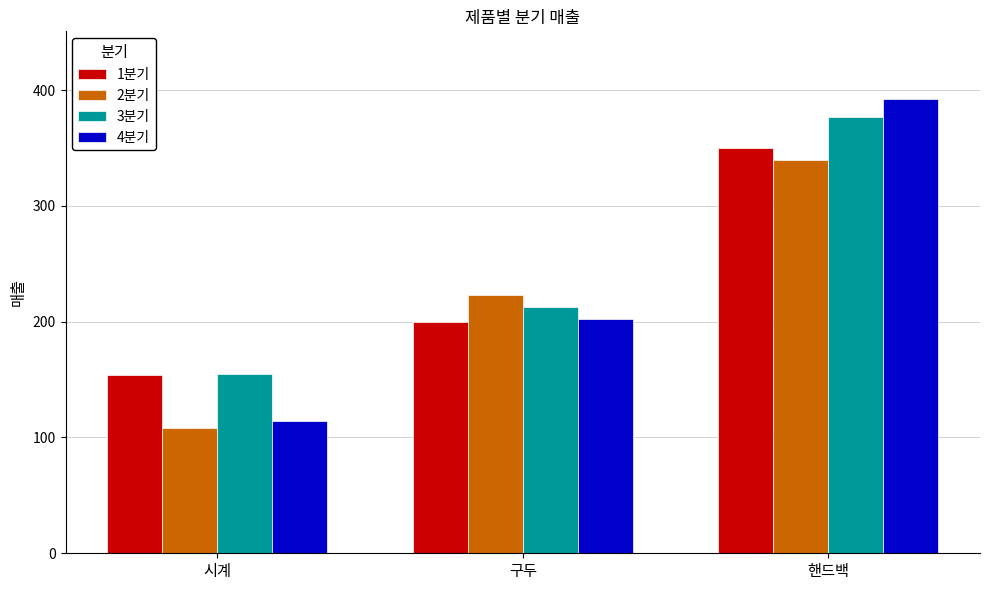

The 2분기 series shows 536 at 핸드백. True or false?

False